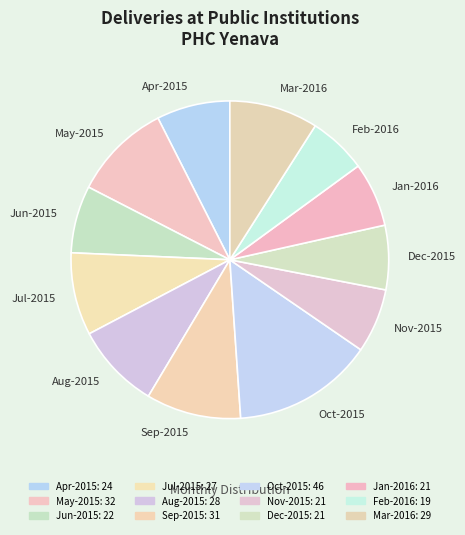

Does any single category account for the majority?

No